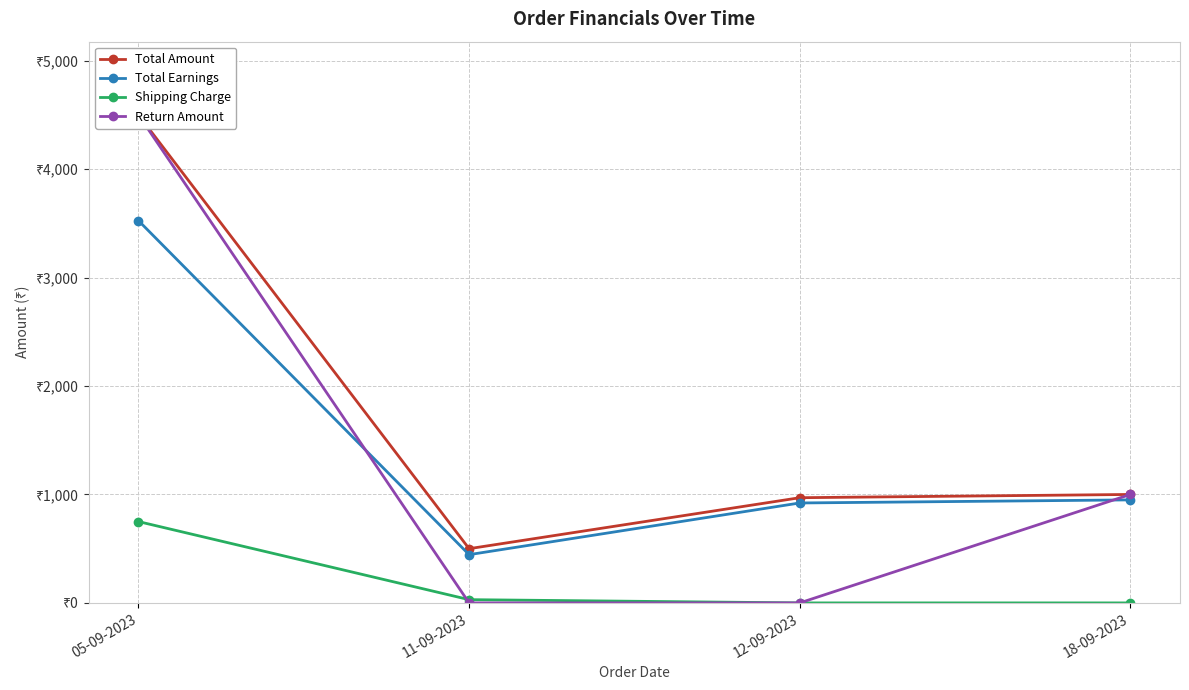

Rank the series by their maximum value, from lowest to highest.

Shipping Charge, Total Earnings, Total Amount, Return Amount